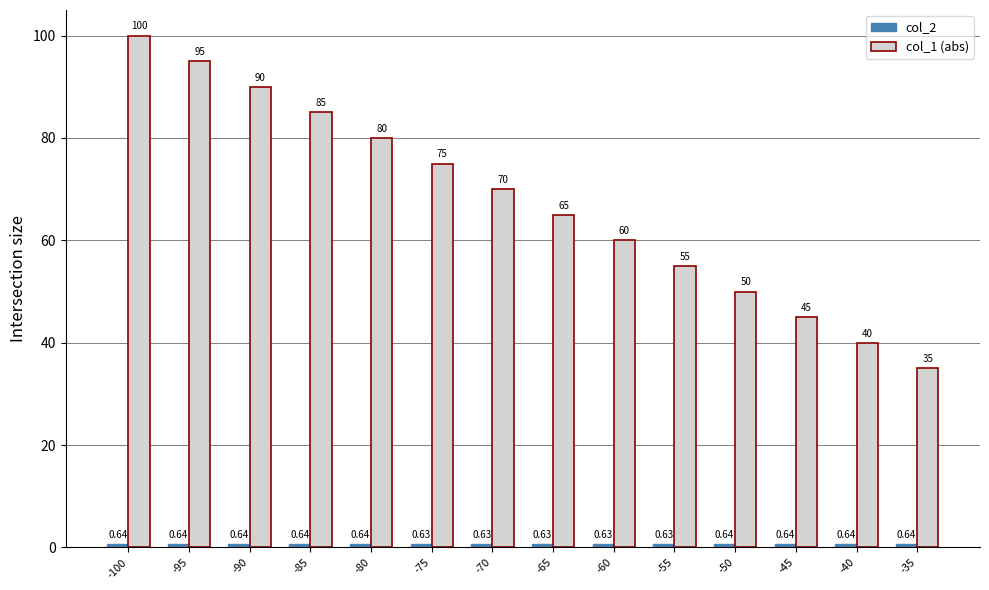

At which label is col_1 (abs) closest to 67?

-65